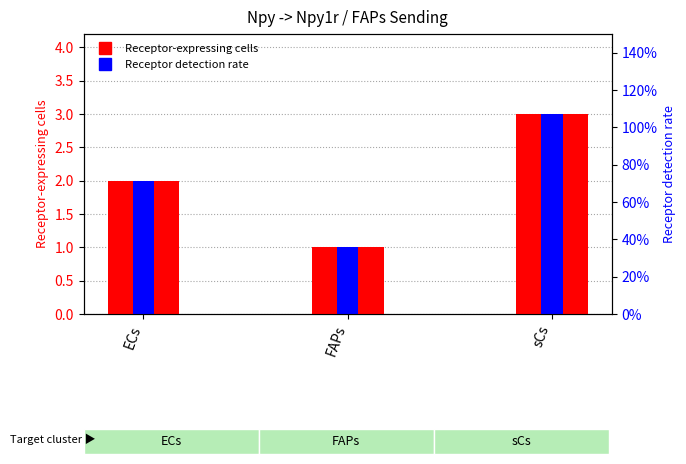

What is the label of the 2nd bar from the right?

FAPs